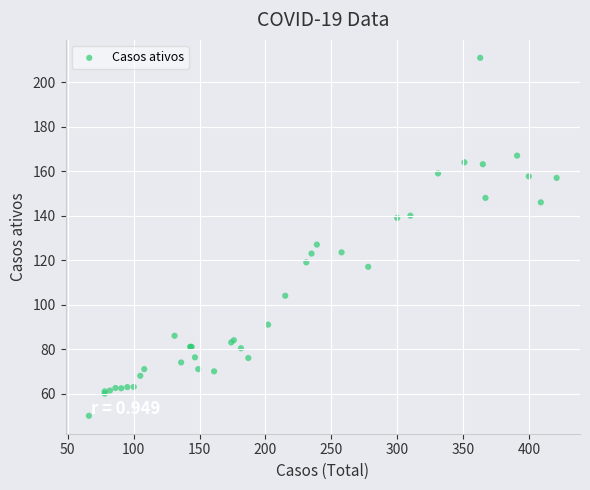

What Y value in the scatter plot is closest to 130?

127.0